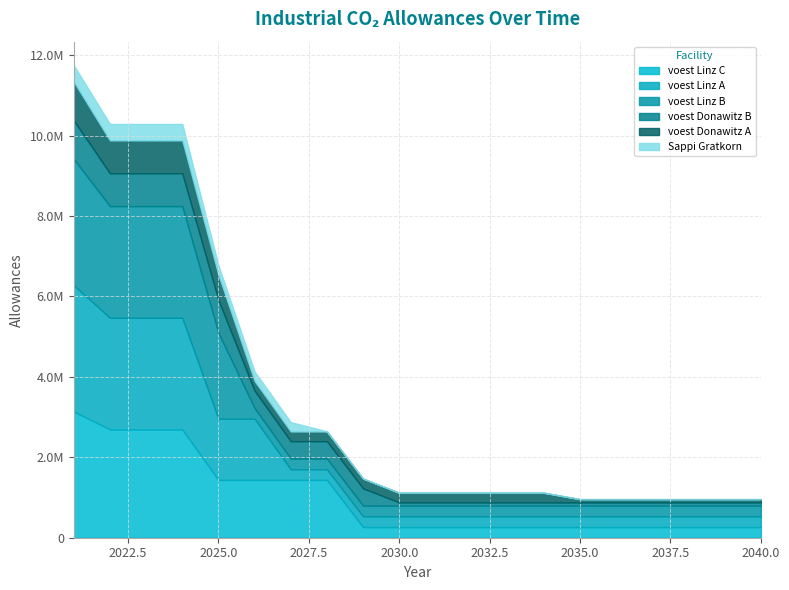

What is the value of the voest Linz A point at the 11th from the left?

265562.6